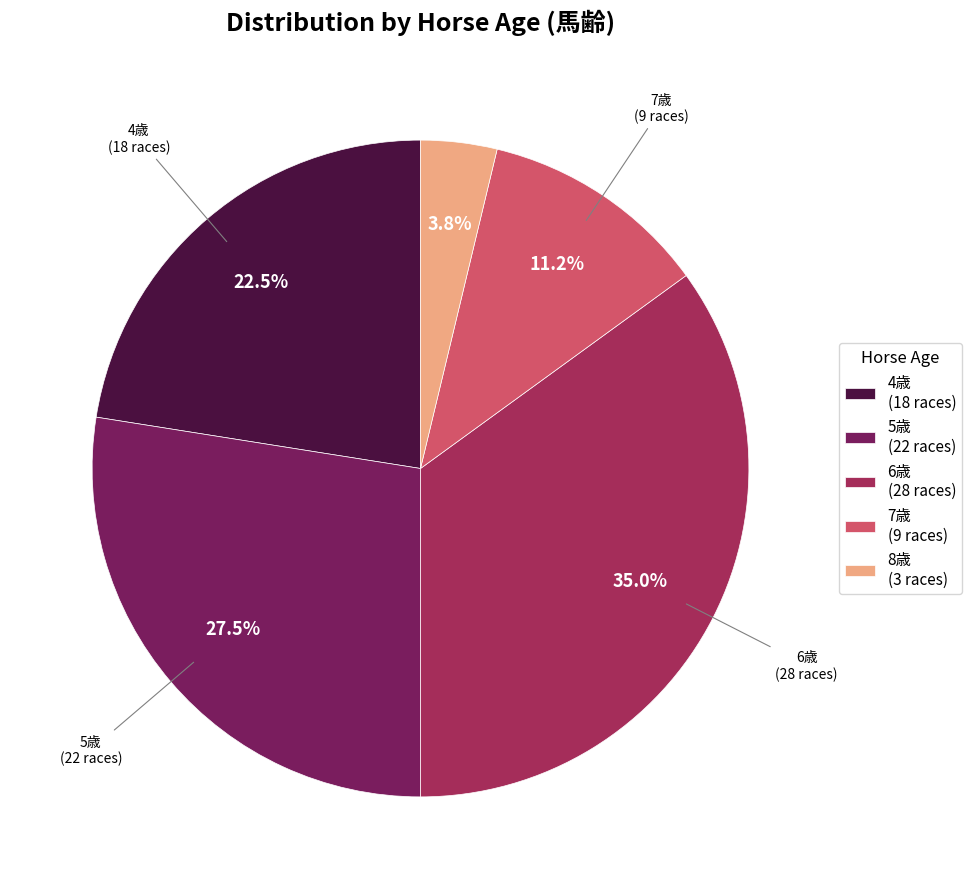

Is there any slice that represents more than half of the pie?

No